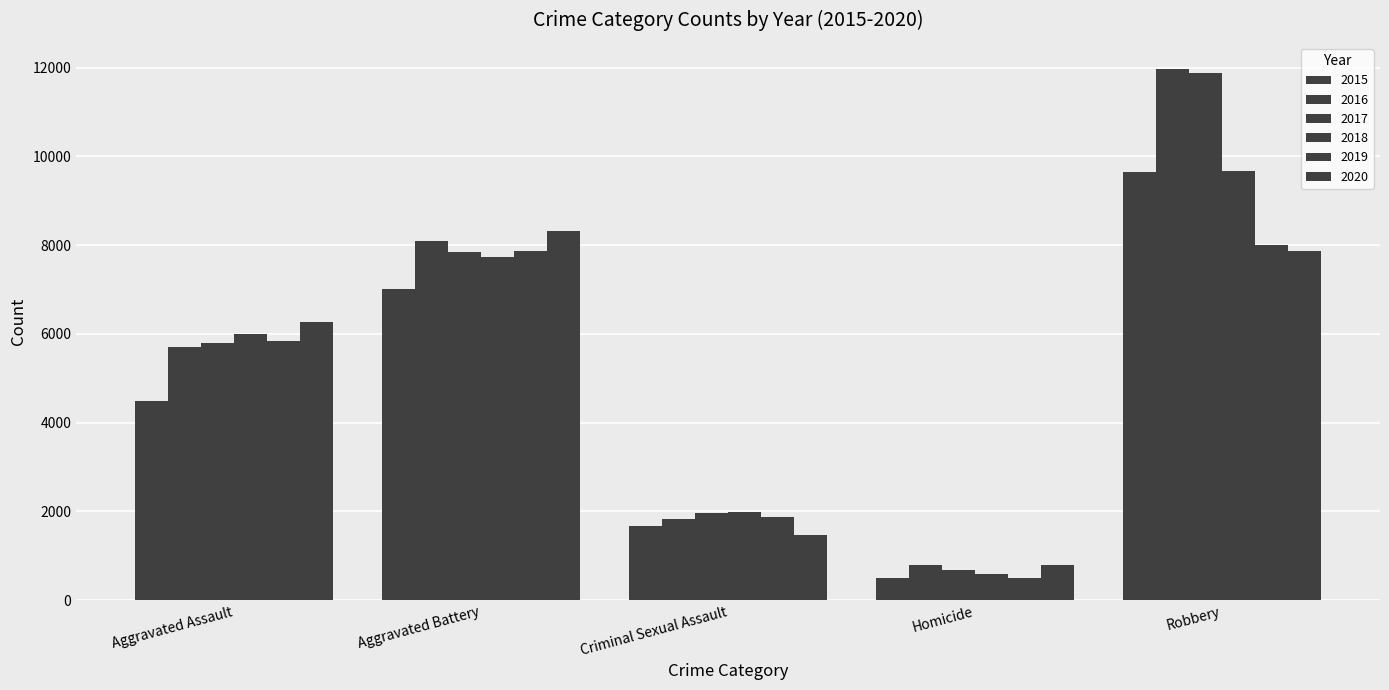

What is the total value across all series at Robbery?

59007